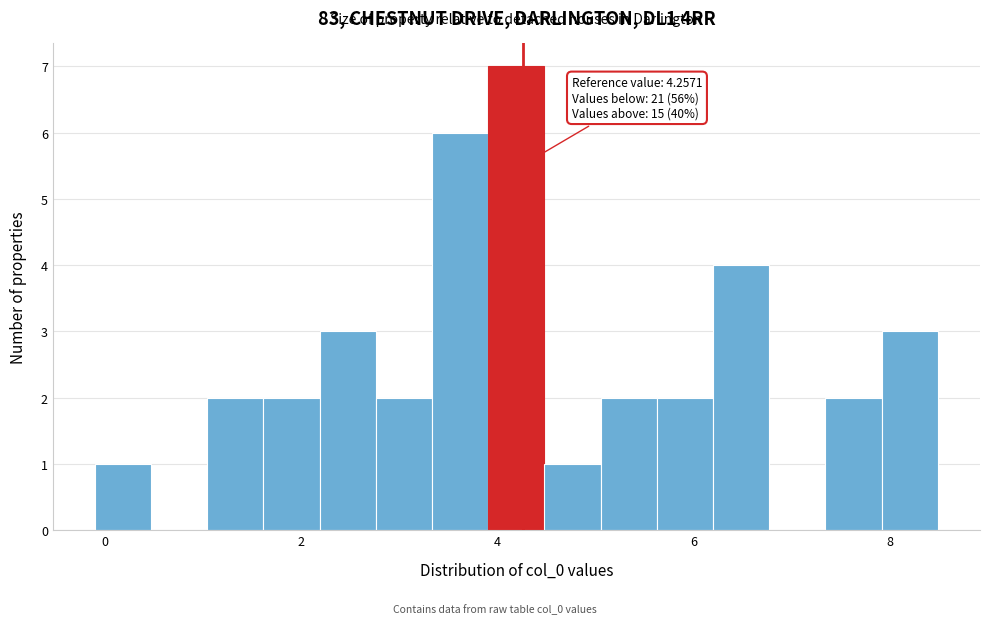

Around what value on the x-axis is the tallest bar? Give the approximate position of its centre, as read against the axis.

4.2